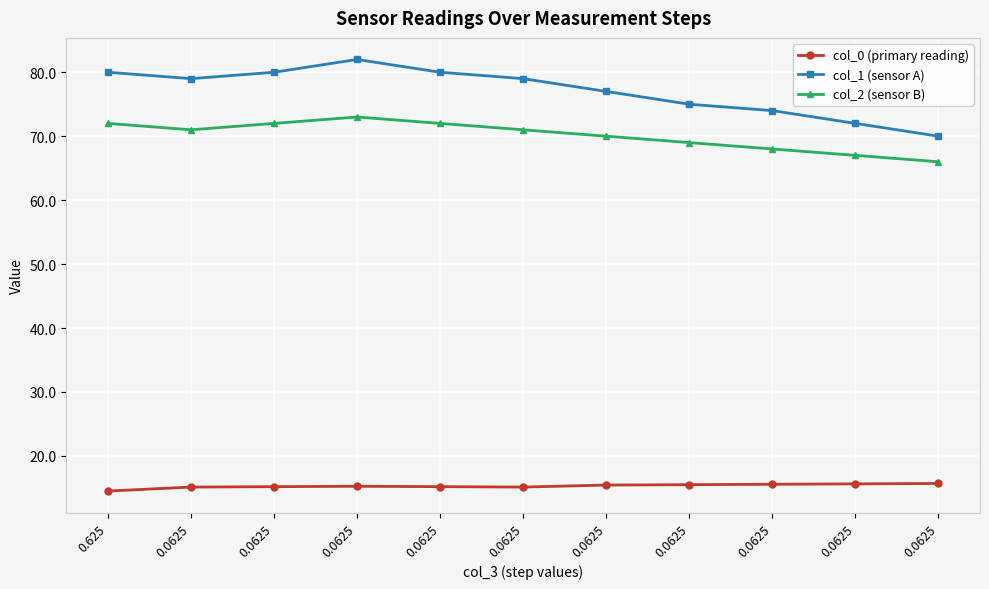

The col_2 (sensor B) series shows 71.0 at 0.0625. True or false?

True